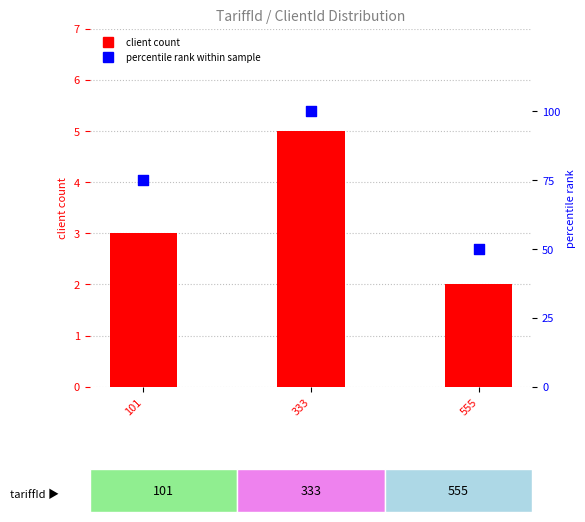

Which series reaches the maximum Y coordinate?

percentile rank within sample